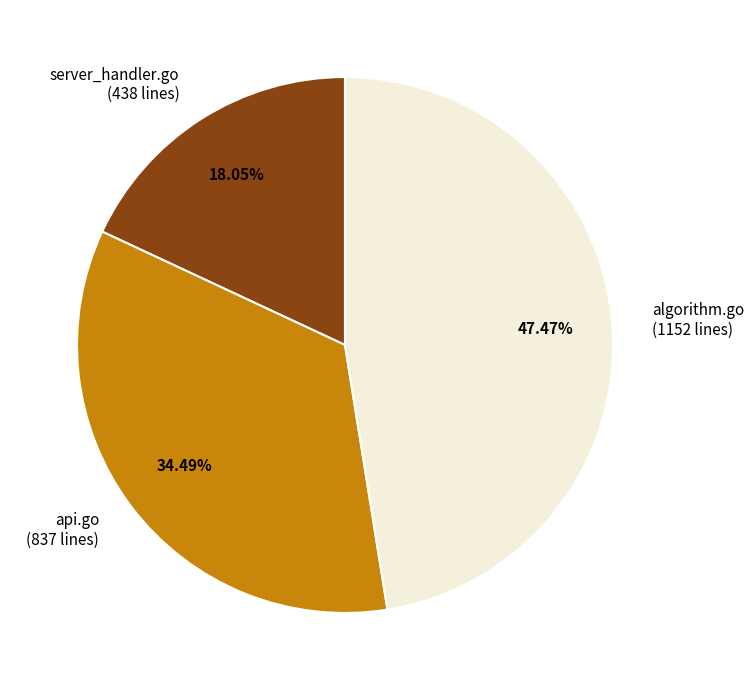

Rank the categories by value from highest to lowest.

algorithm.go, api.go, server_handler.go